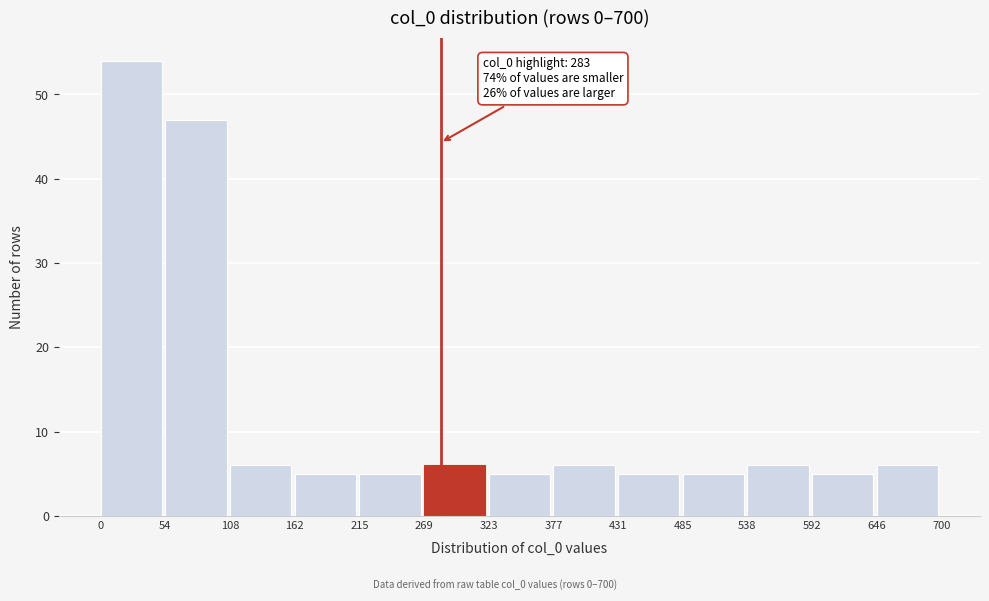

Which range on the x-axis has the tallest bar?

0 to 54